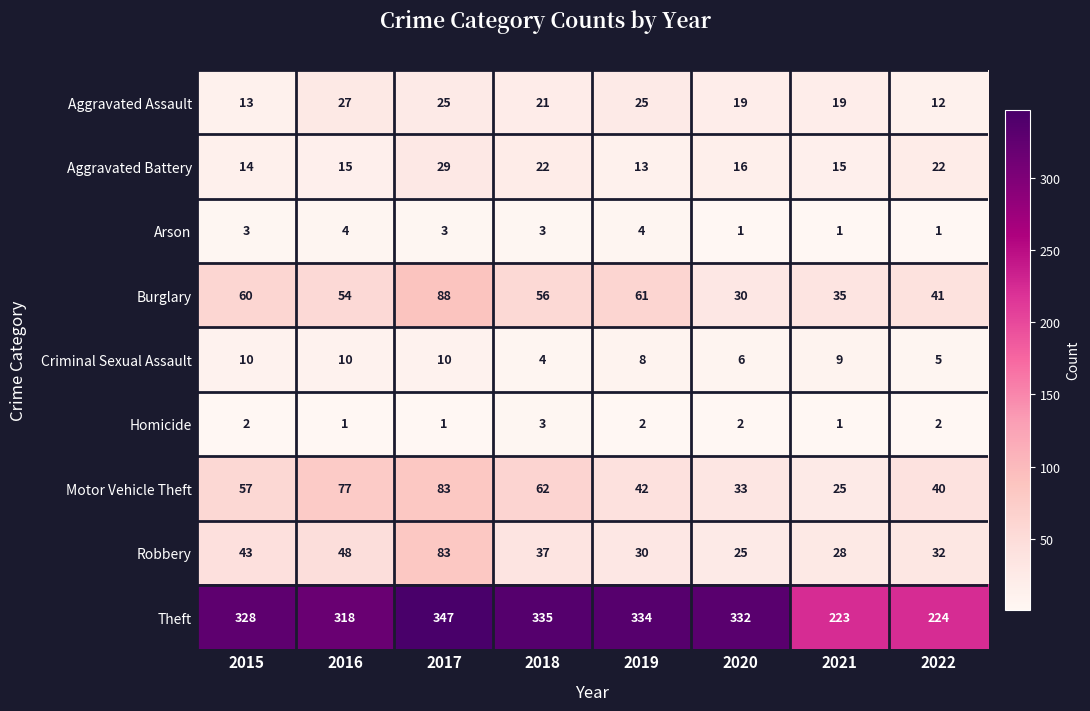

Rank the series at 2022 from lowest to highest value.

Arson, Homicide, Criminal Sexual Assault, Aggravated Assault, Aggravated Battery, Robbery, Motor Vehicle Theft, Burglary, Theft